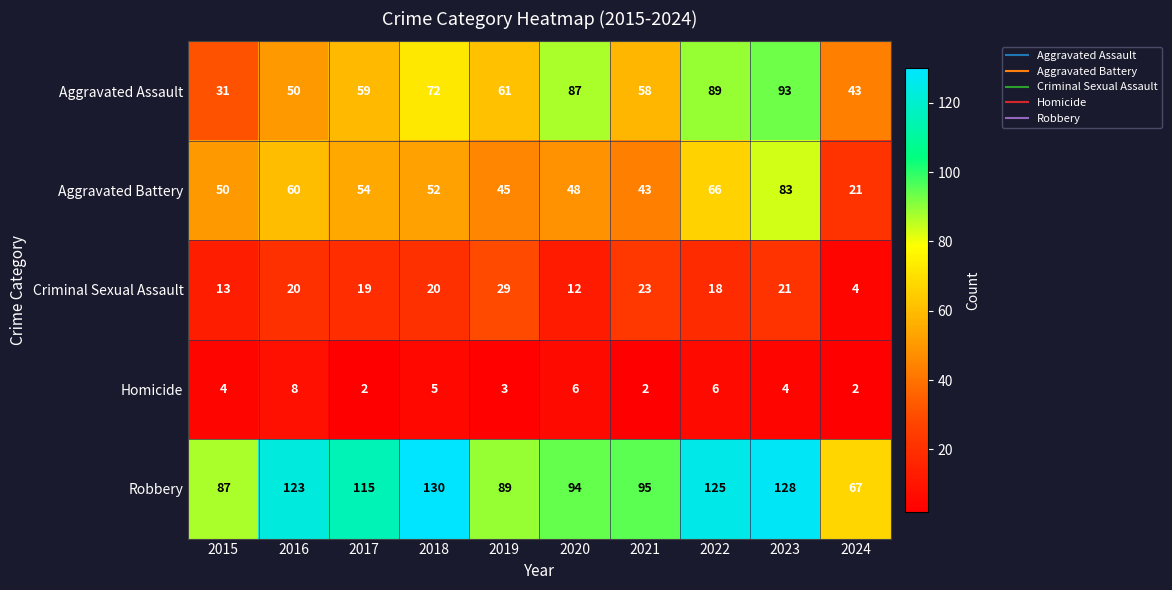

The Robbery series shows 33 at 2016. True or false?

False